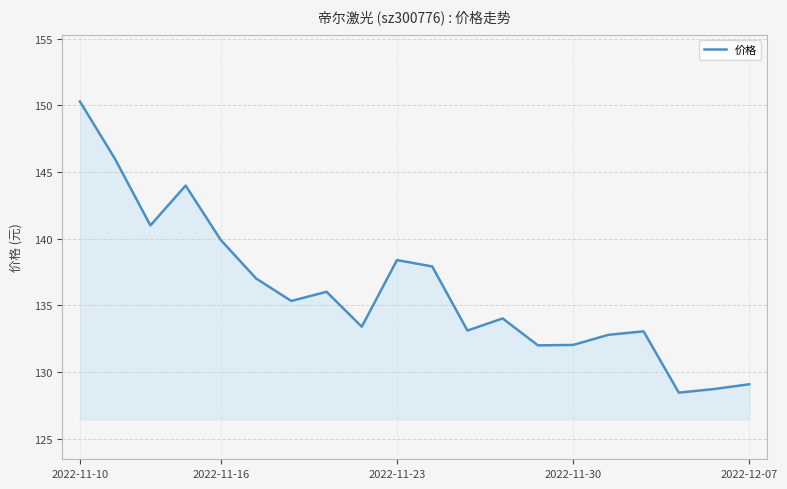

What is the greatest value displayed?

150.3